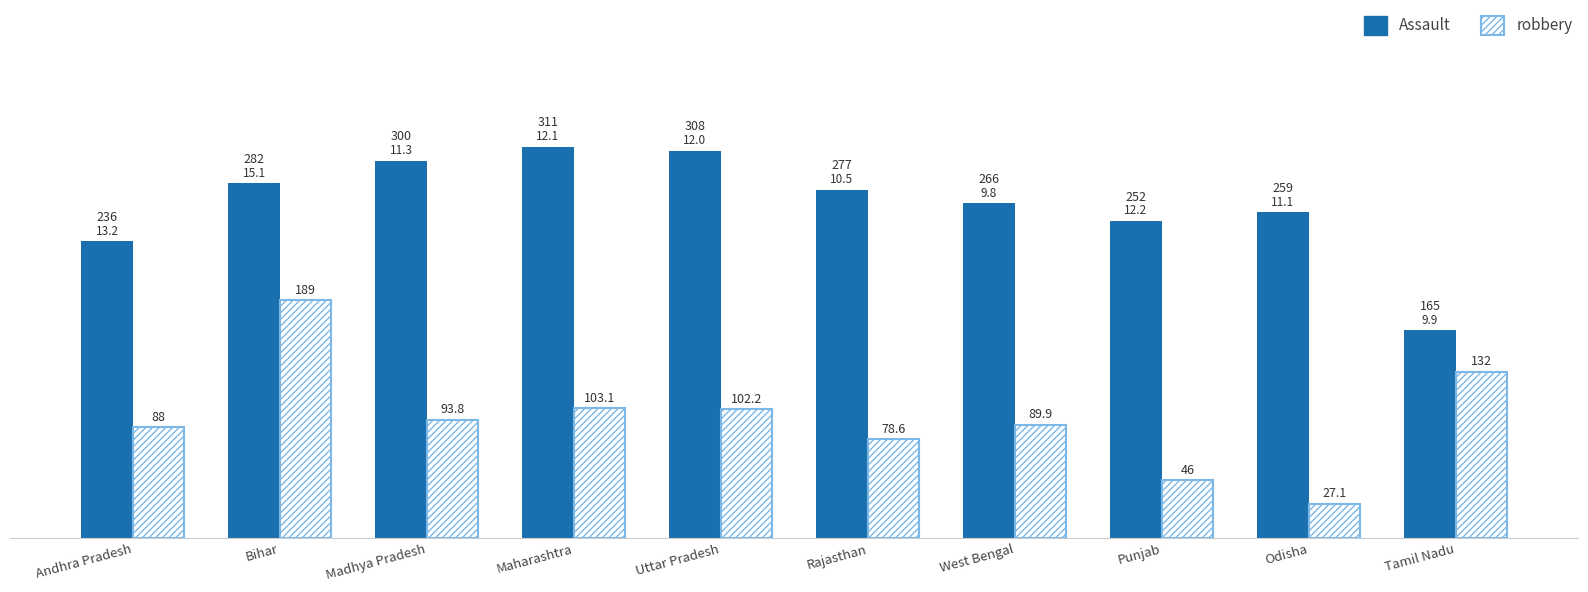

What is the label of the 10th bar from the left?

Tamil Nadu